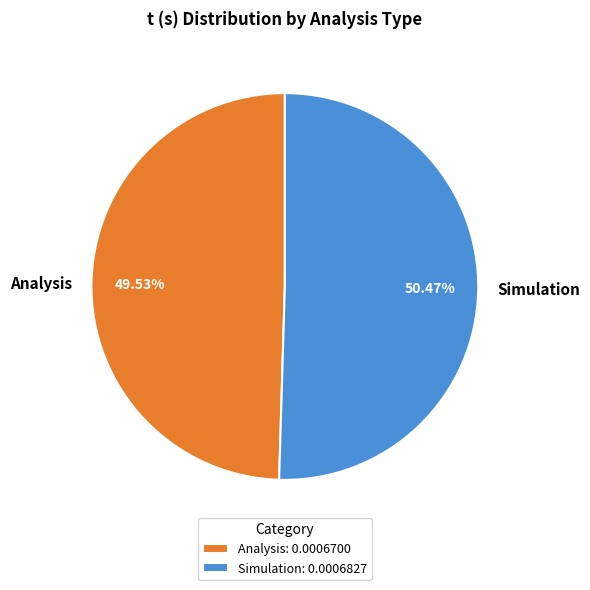

Which slice is the smallest?

Analysis